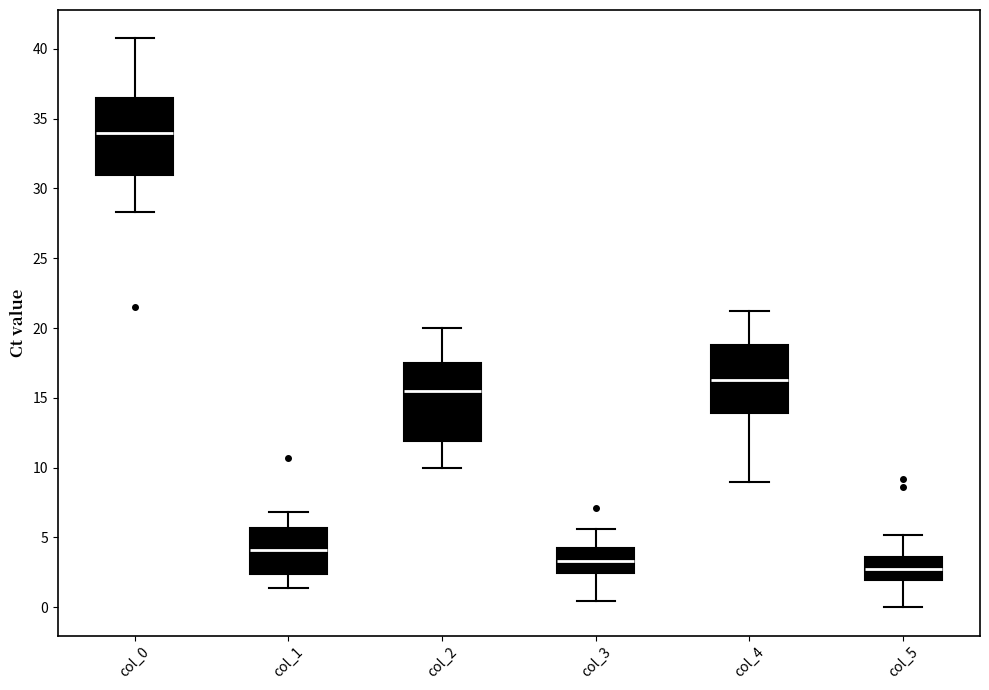

Which box has the lowest median line?

col_5